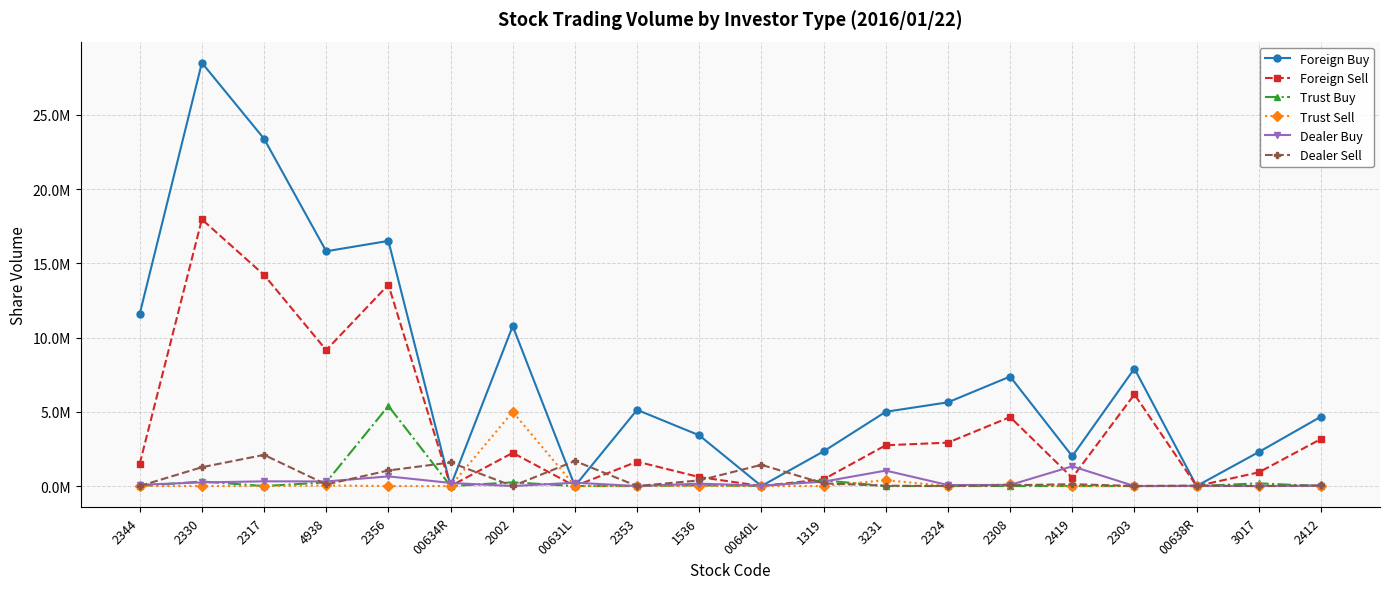

What are all the series names shown in the legend?

Foreign Buy, Foreign Sell, Trust Buy, Trust Sell, Dealer Buy, Dealer Sell